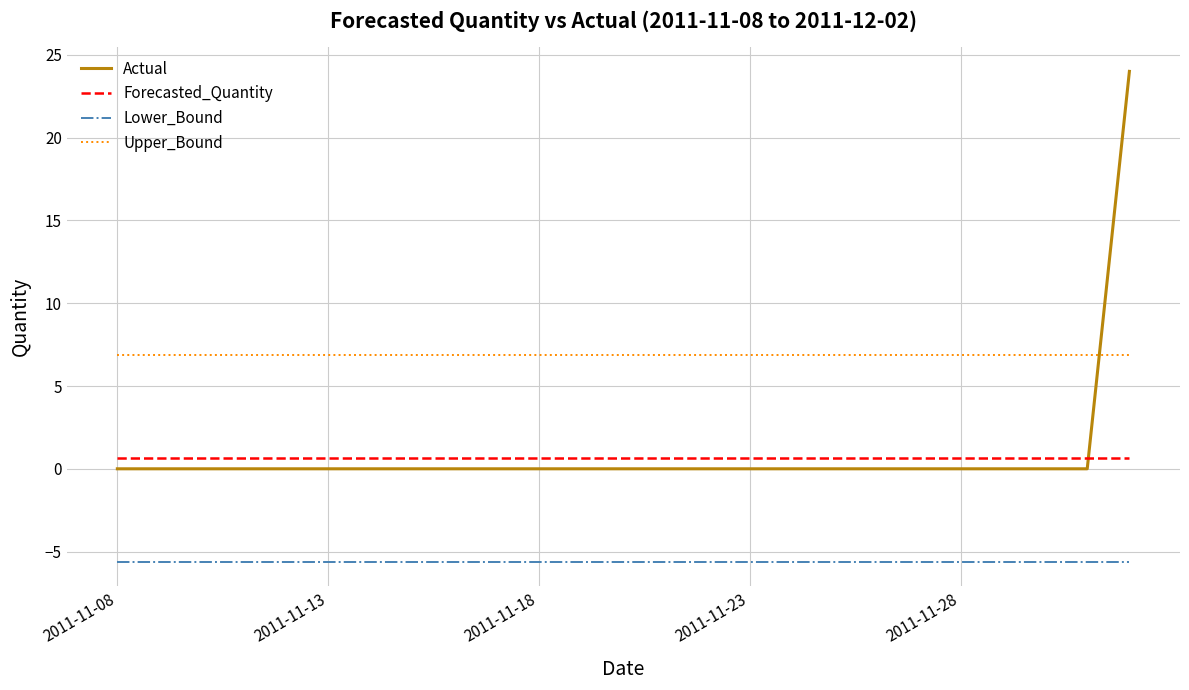

True or false: Actual and Lower_Bound cross at least once.

False